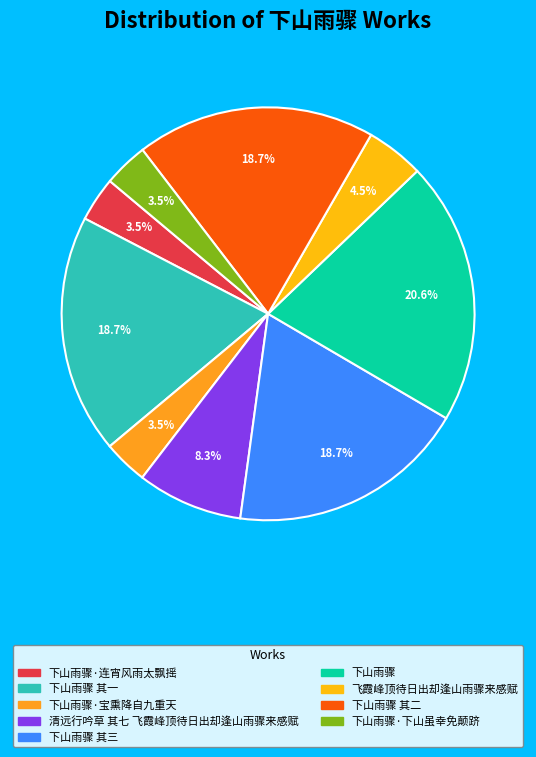

Count the number of slices in the pie.

9